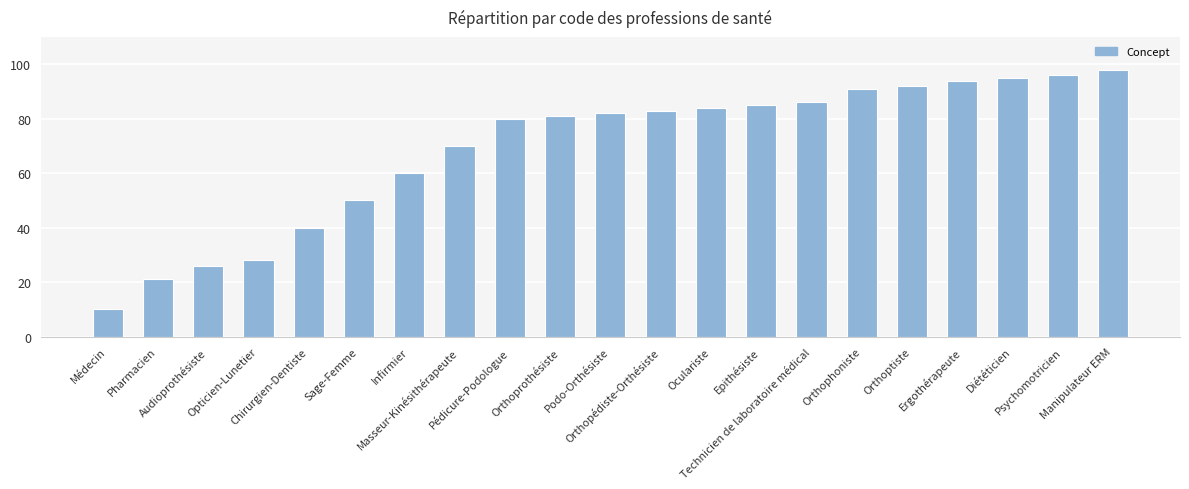

How many data points does each series have?

21